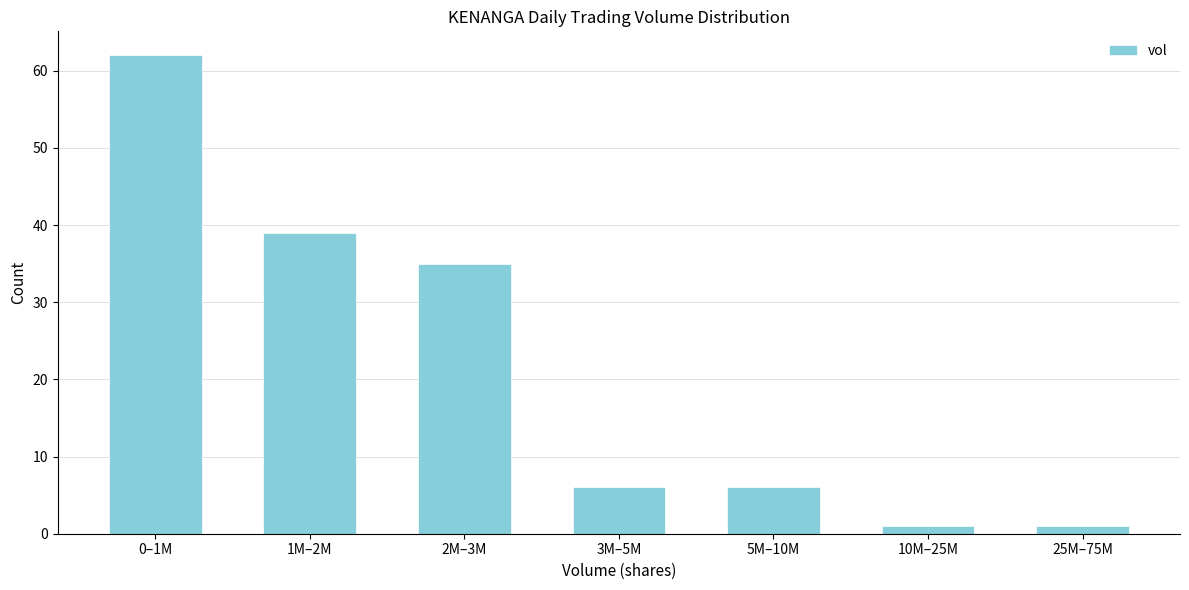

Reading right to left, list all the values displayed in this chart.

25M–75M=1	10M–25M=1	5M–10M=6	3M–5M=6	2M–3M=35	1M–2M=39	0–1M=62